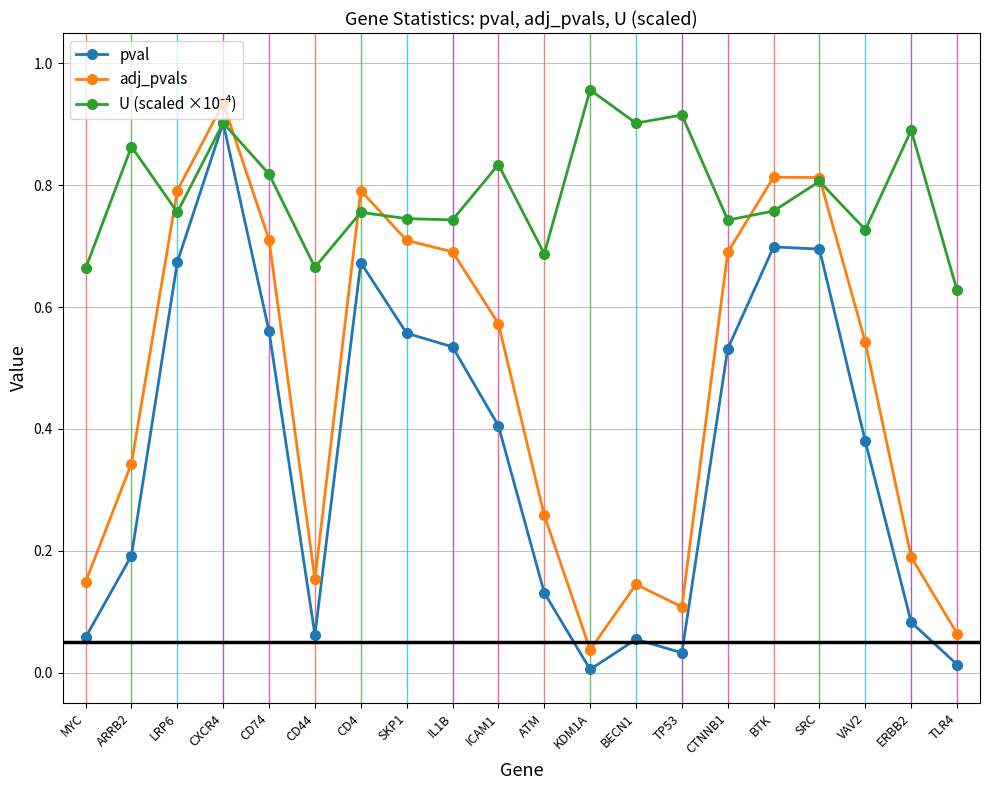

At which category is the sum across all series the highest?

CXCR4